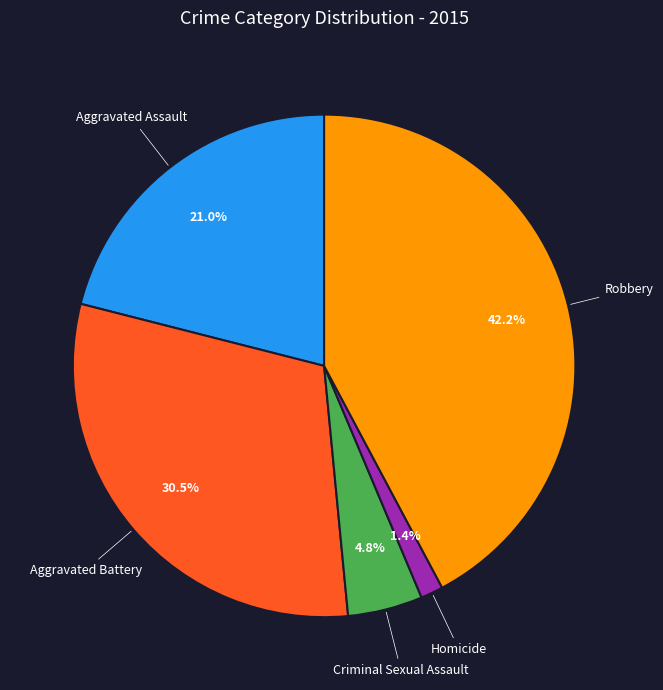

What percentage is the Robbery slice, to the nearest percent?

42%